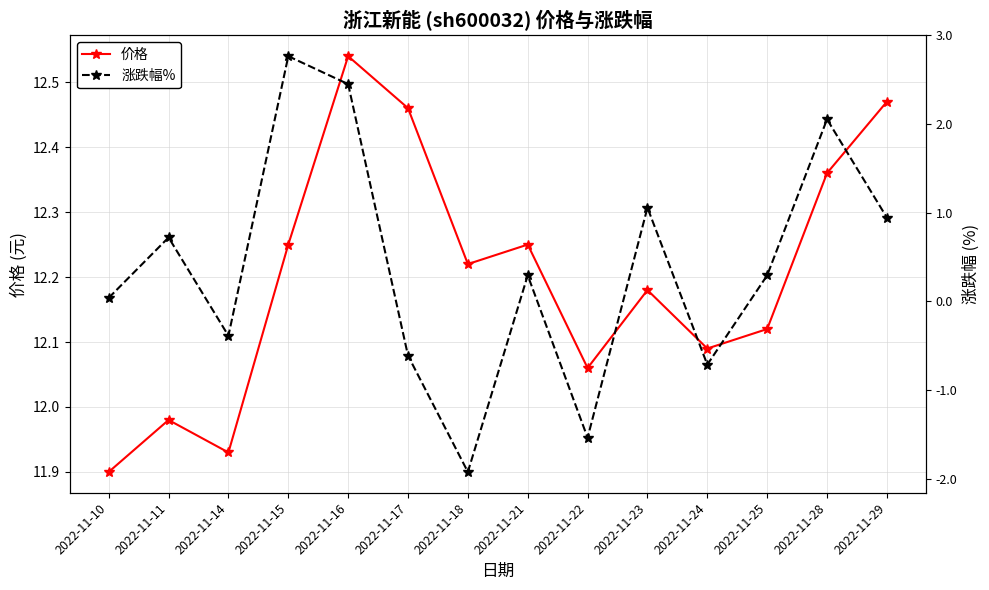

What is the average value of the 涨跌幅% series?

12.2